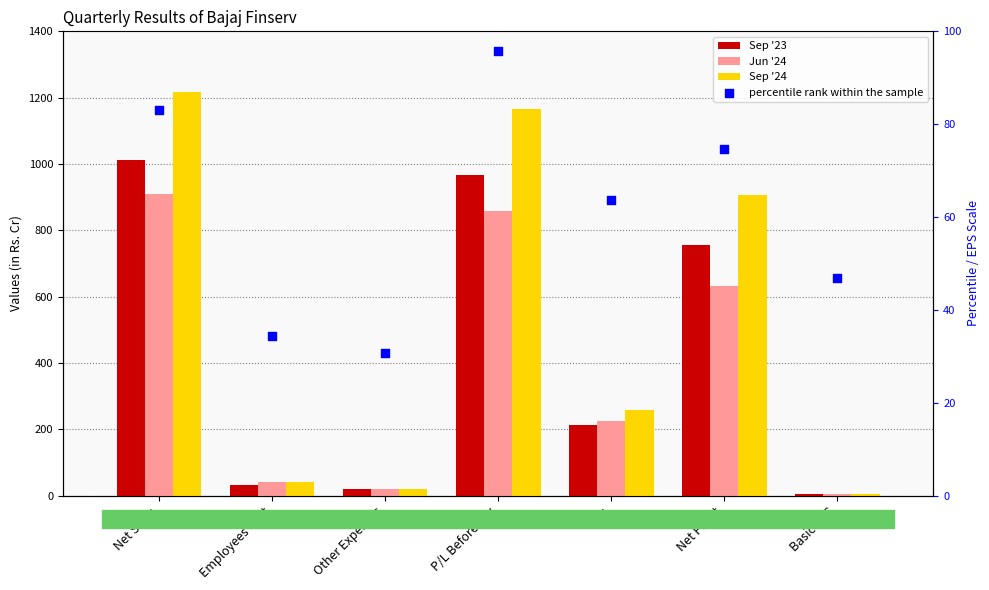

At which category is the sum across all series the highest?

Net Sales